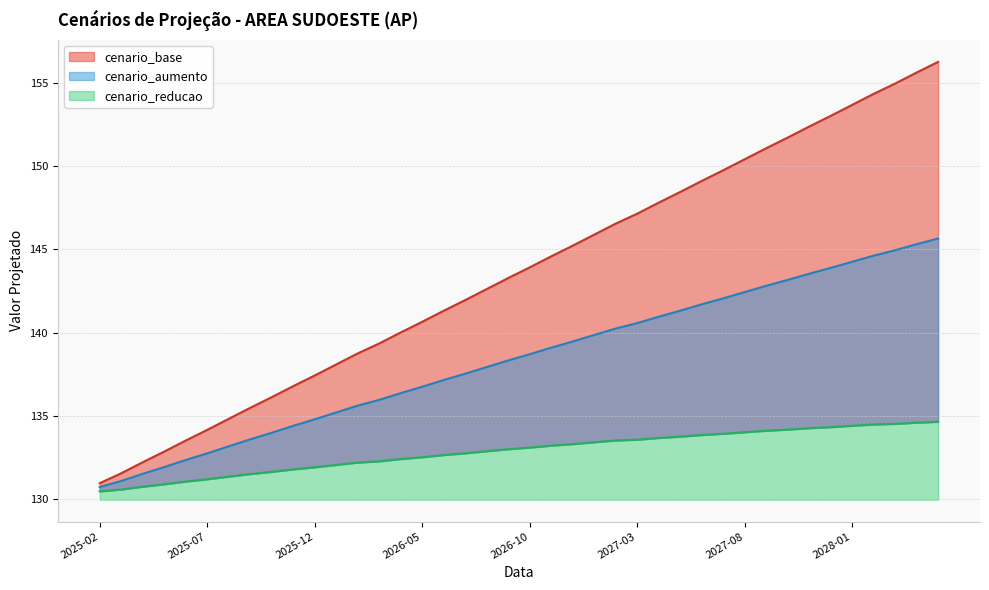

List the series in order of their peak value, lowest first.

cenario_reducao, cenario_aumento, cenario_base